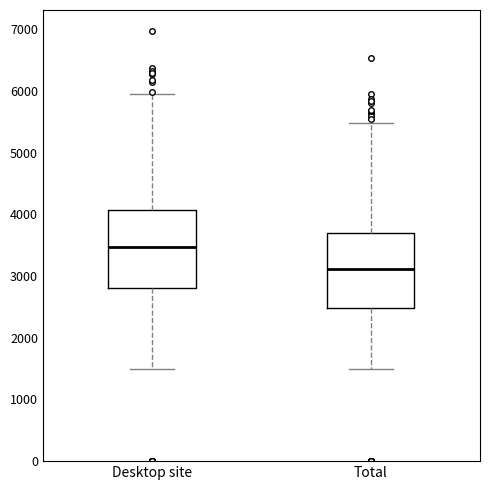

Where is the upper edge of the box for Total on the y-axis? The values are not printed on the chart, so give them approximately, as read against the axis.

3700